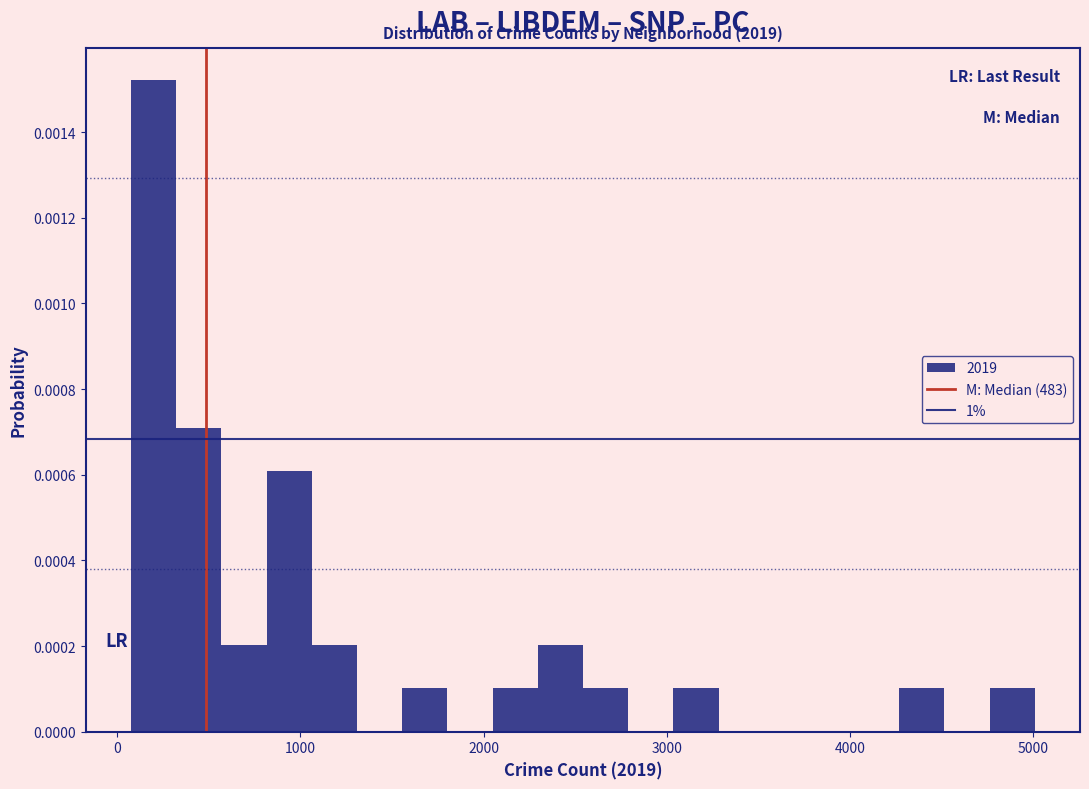

Around what value on the x-axis is the tallest bar? Give the approximate position of its centre, as read against the axis.

200